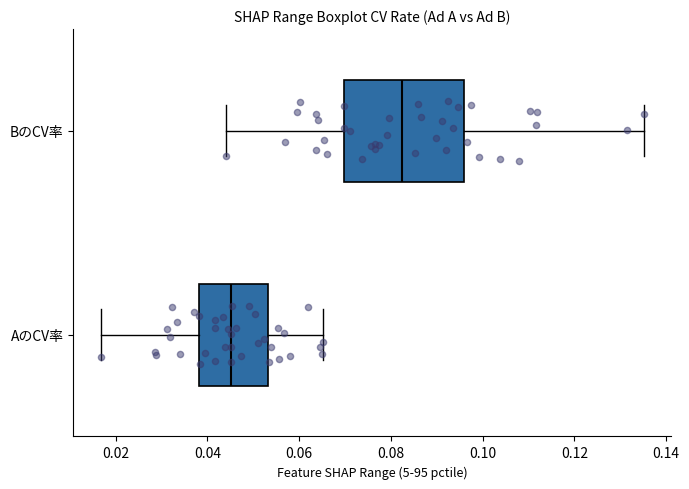

Reading bottom to top, transcribe this box plot: for each box, give where its median line is, the range the box spans, and where its two whiskers end, as read against the x-axis. The values are not printed on the chart, so give them approximately, as read against the axis.

AのCV率: median 0.046, box 0.038 to 0.054, whiskers 0.016 to 0.066
BのCV率: median 0.082, box 0.070 to 0.096, whiskers 0.044 to 0.136